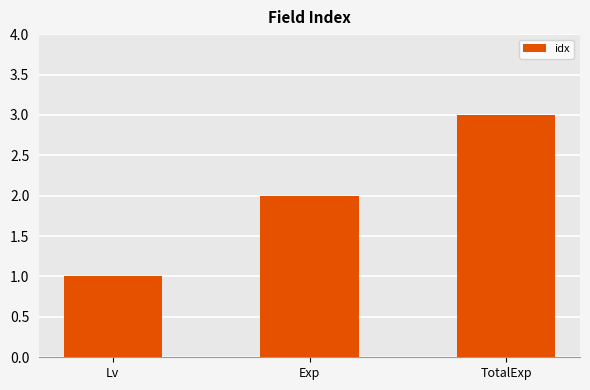

True or false: the data shows 1 at Exp.

False